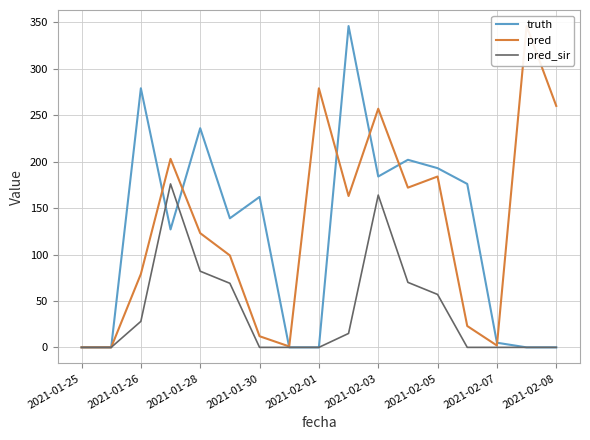

What is the highest value of the truth series?

346